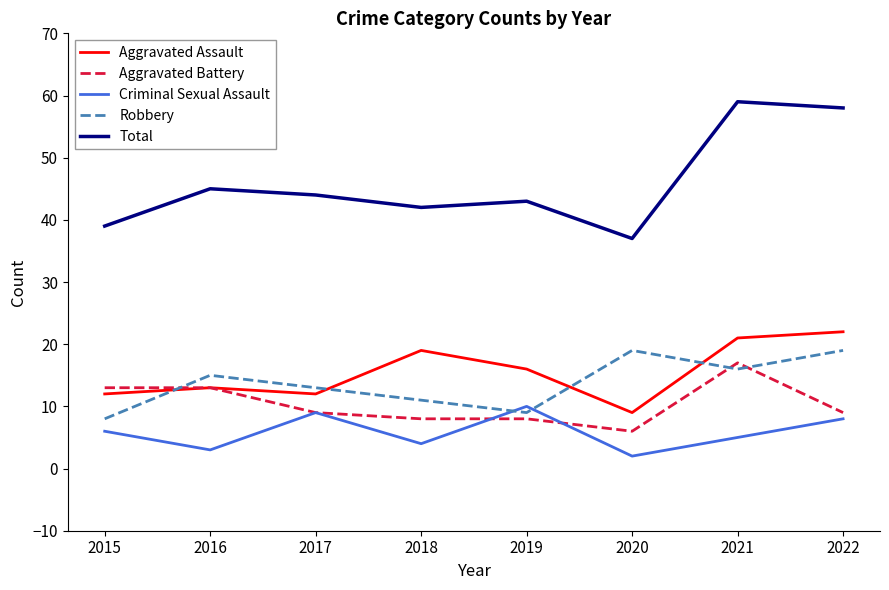

True or false: Aggravated Assault and Robbery cross at least once.

True